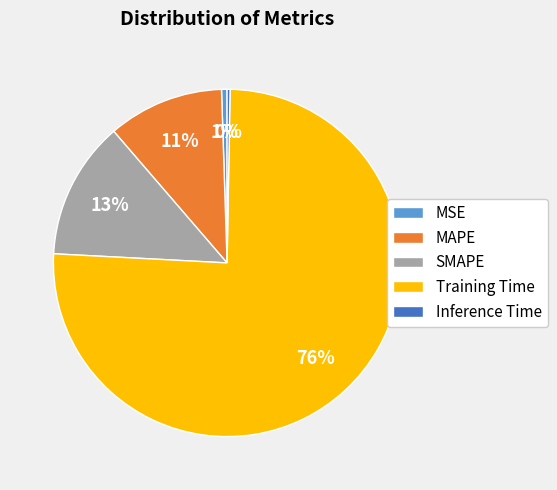

Which has a higher value, MAPE or Training Time?

Training Time